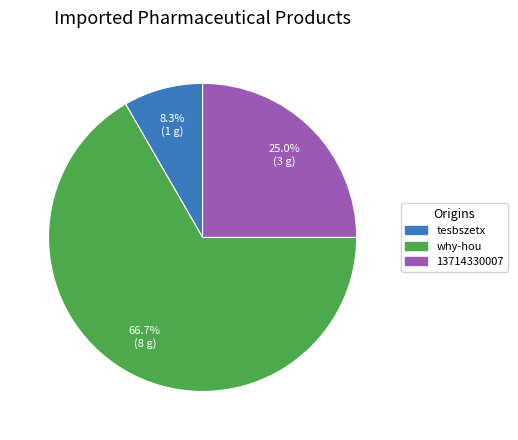

Does tesbszetx represent more than half of the total?

No